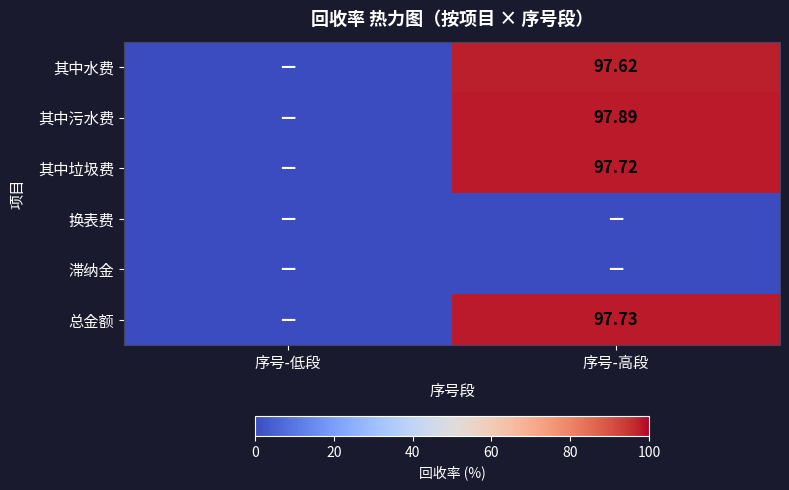

How many categories are shown in the chart?

2